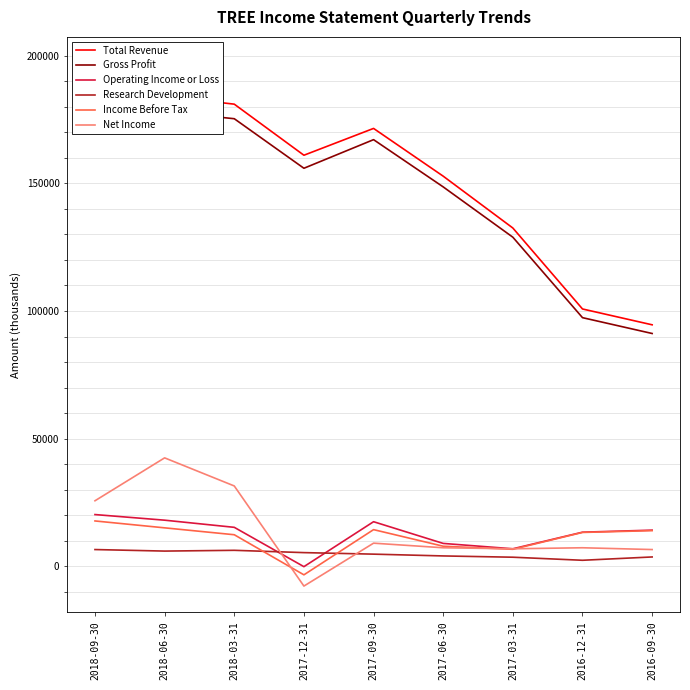

What is the label of the 2nd point from the right?

2016-12-31